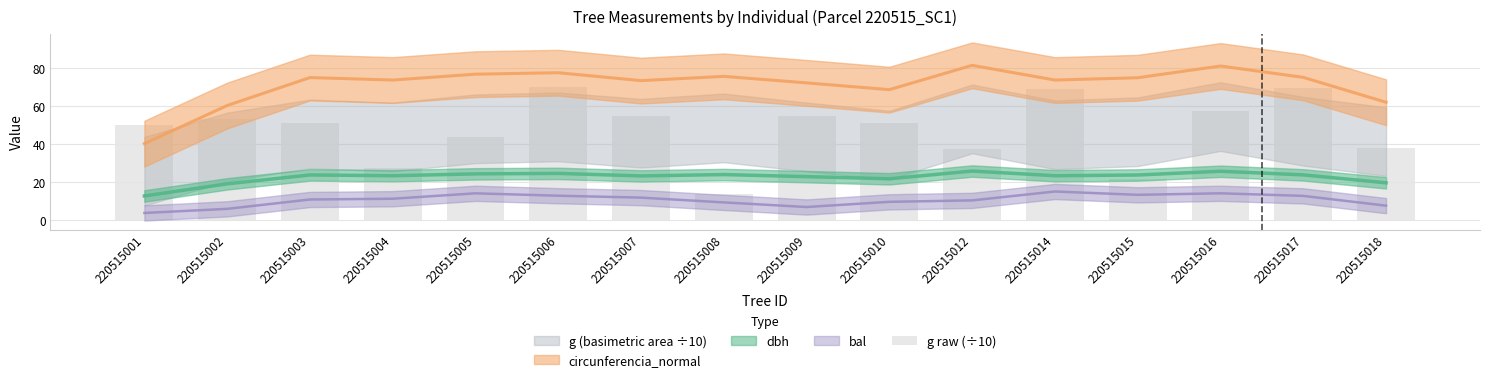

The value at 220515001 is 73.6. True or false?

False